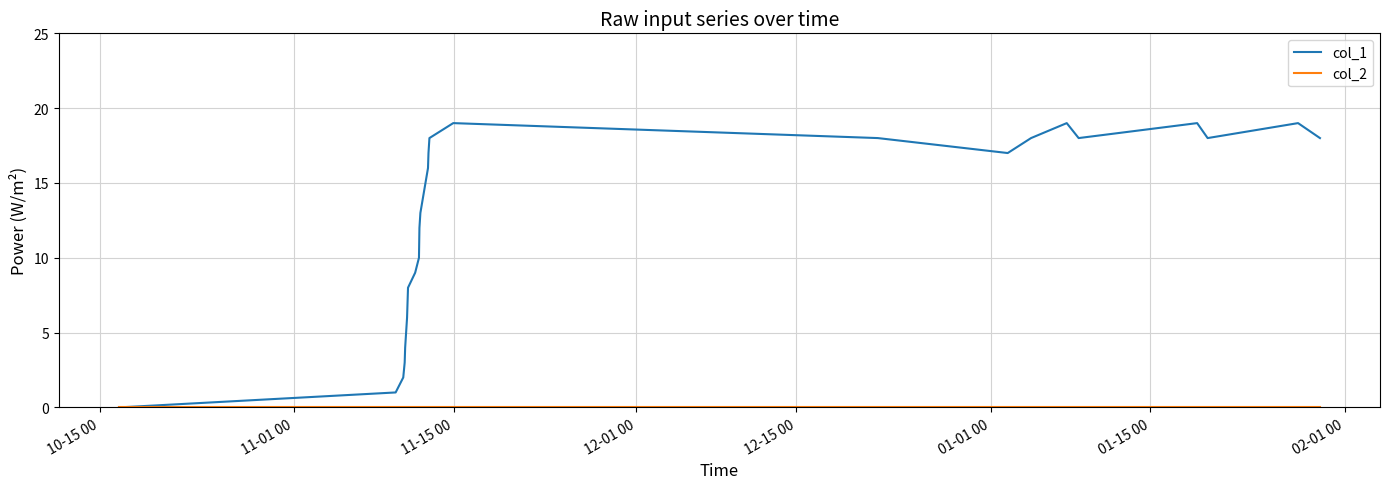

Which series has the largest total across all categories?

col_1